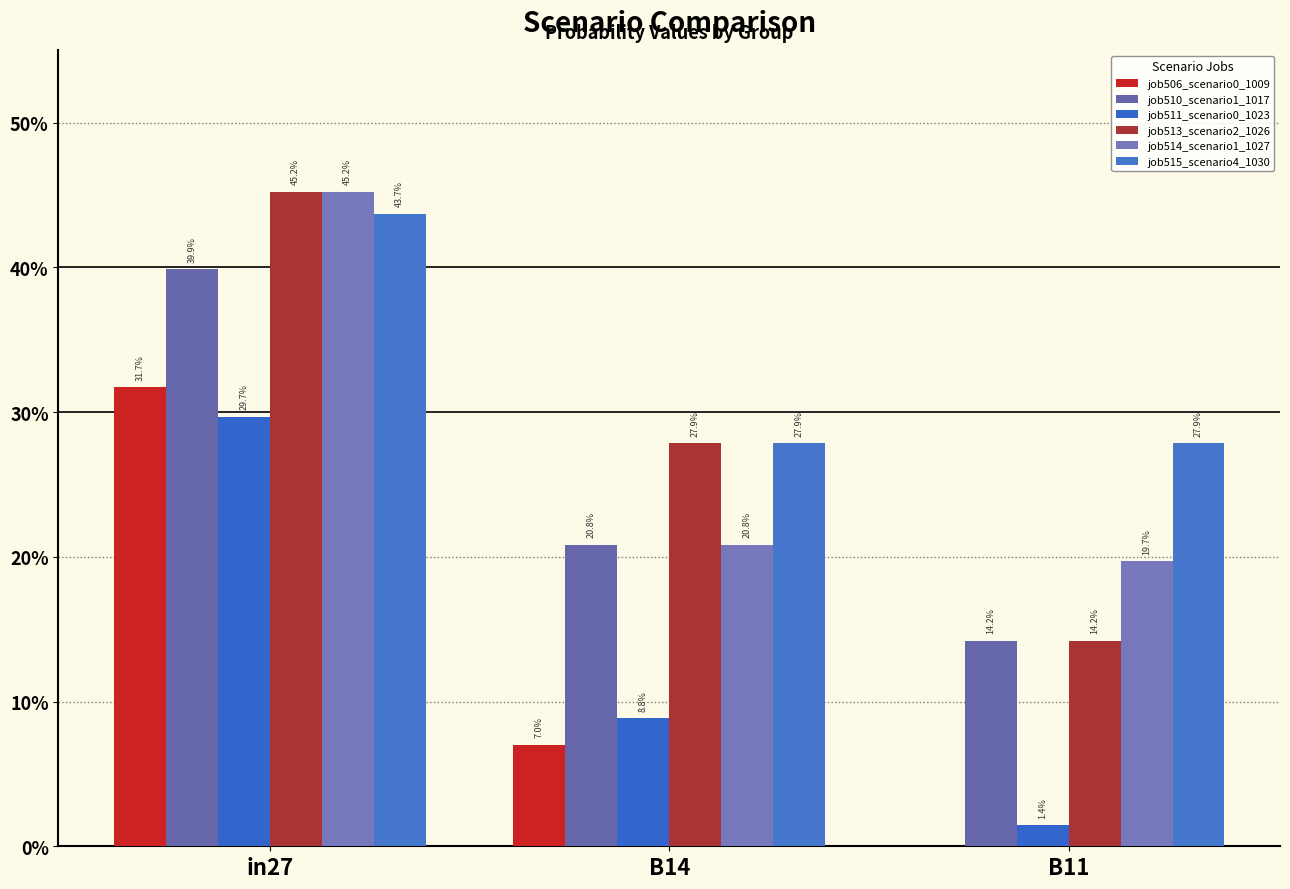

Are the bars grouped side by side (vs. stacked)?

Yes